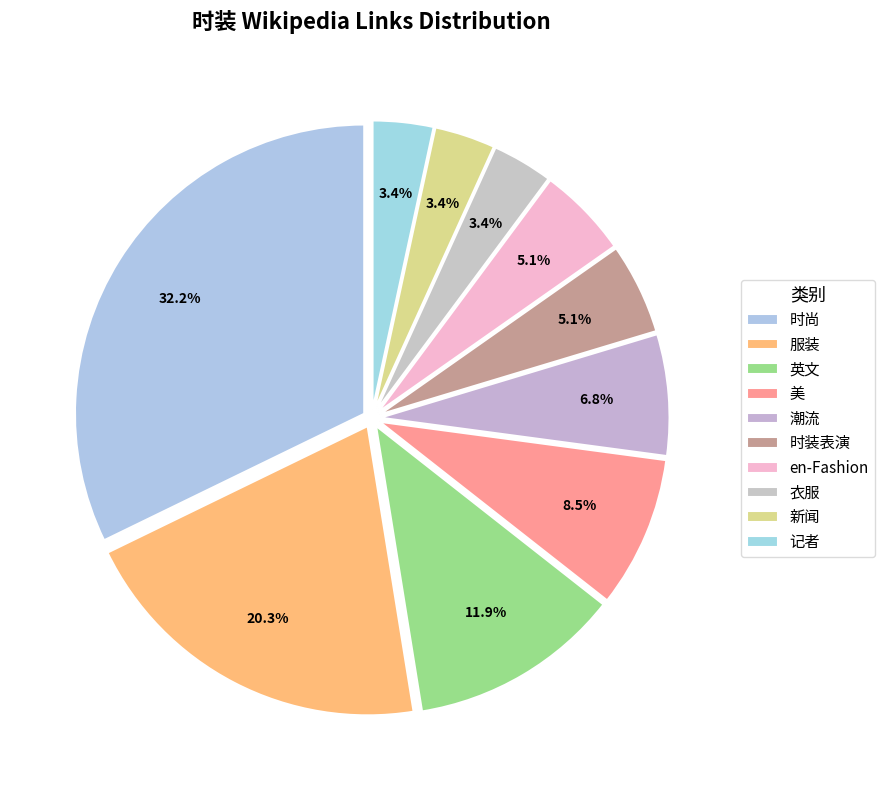

Which category has the biggest portion of the pie?

时尚